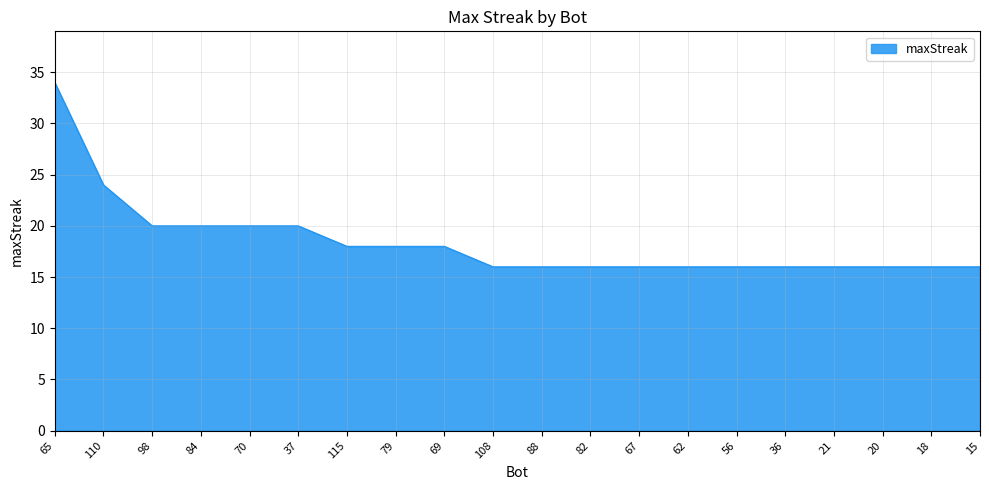

How many values are between 16 and 20?

18